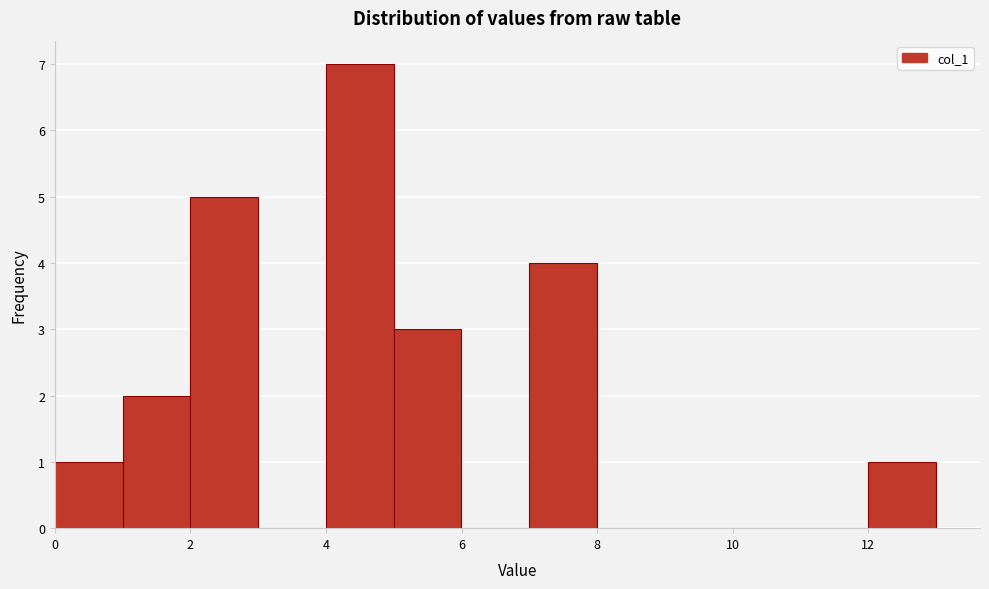

How tall is the bar that spans 1 to 2 on the x-axis? The values are not printed on the chart, so give them approximately, as read against the axis.

2